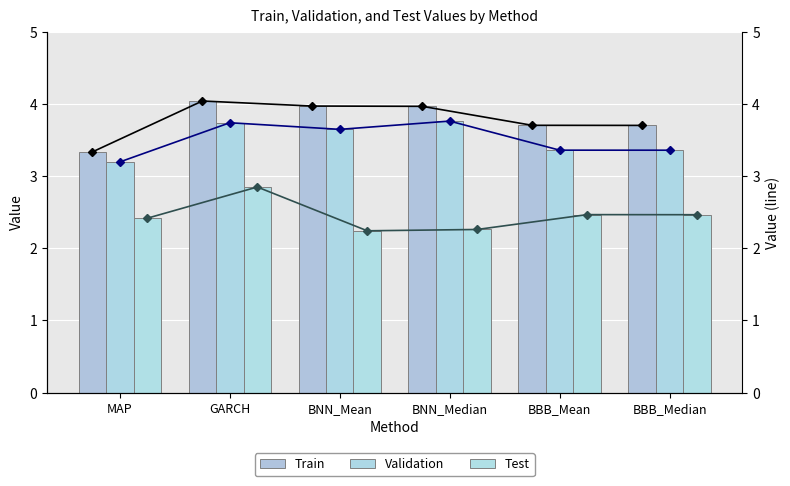

What is the value of the Test (line) bar at the 2nd from the left?

2.8